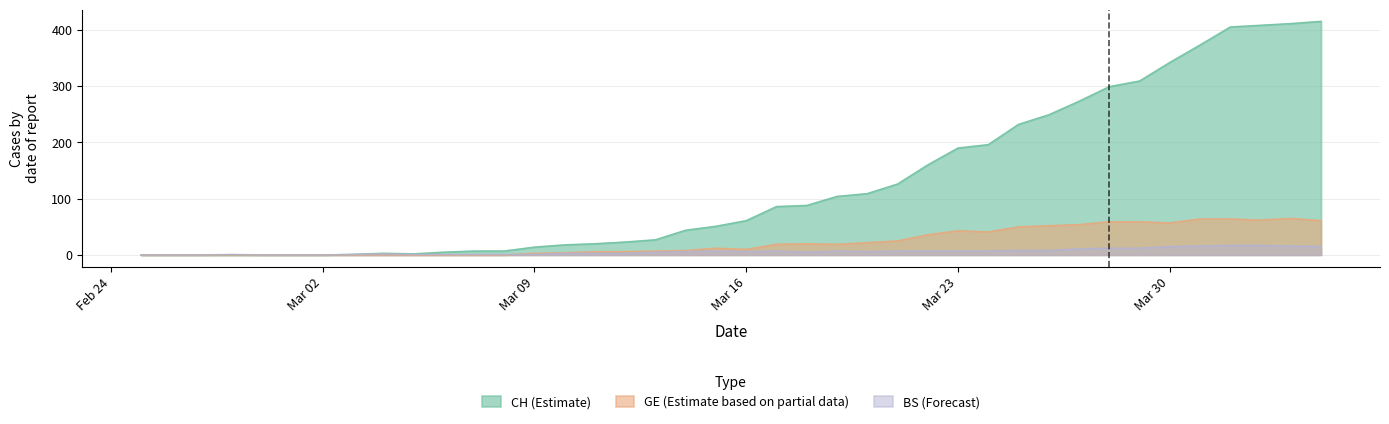

Rank the series at 2020-03-01 from highest to lowest value.

CH, GE, BS